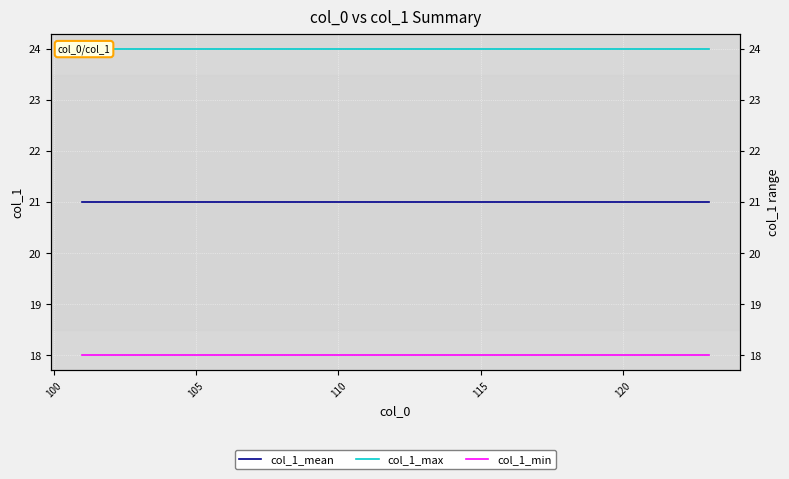

Which series has the largest range (max minus min)?

col_1_mean